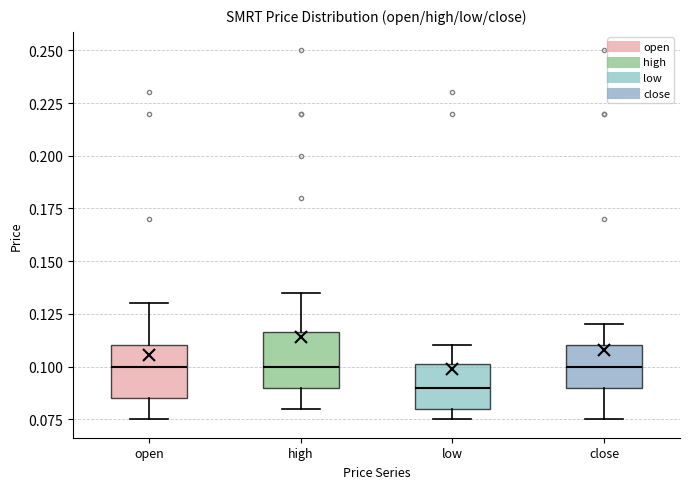

Reading left to right, transcribe this box plot: for each box, give where its median line is, the range the box spans, and where its two whiskers end, as read against the y-axis. The values are not printed on the chart, so give them approximately, as read against the axis.

open: median 0.100, box 0.085 to 0.110, whiskers 0.075 to 0.130
high: median 0.100, box 0.090 to 0.115, whiskers 0.080 to 0.135
low: median 0.090, box 0.080 to 0.100, whiskers 0.075 to 0.110
close: median 0.100, box 0.090 to 0.110, whiskers 0.075 to 0.120